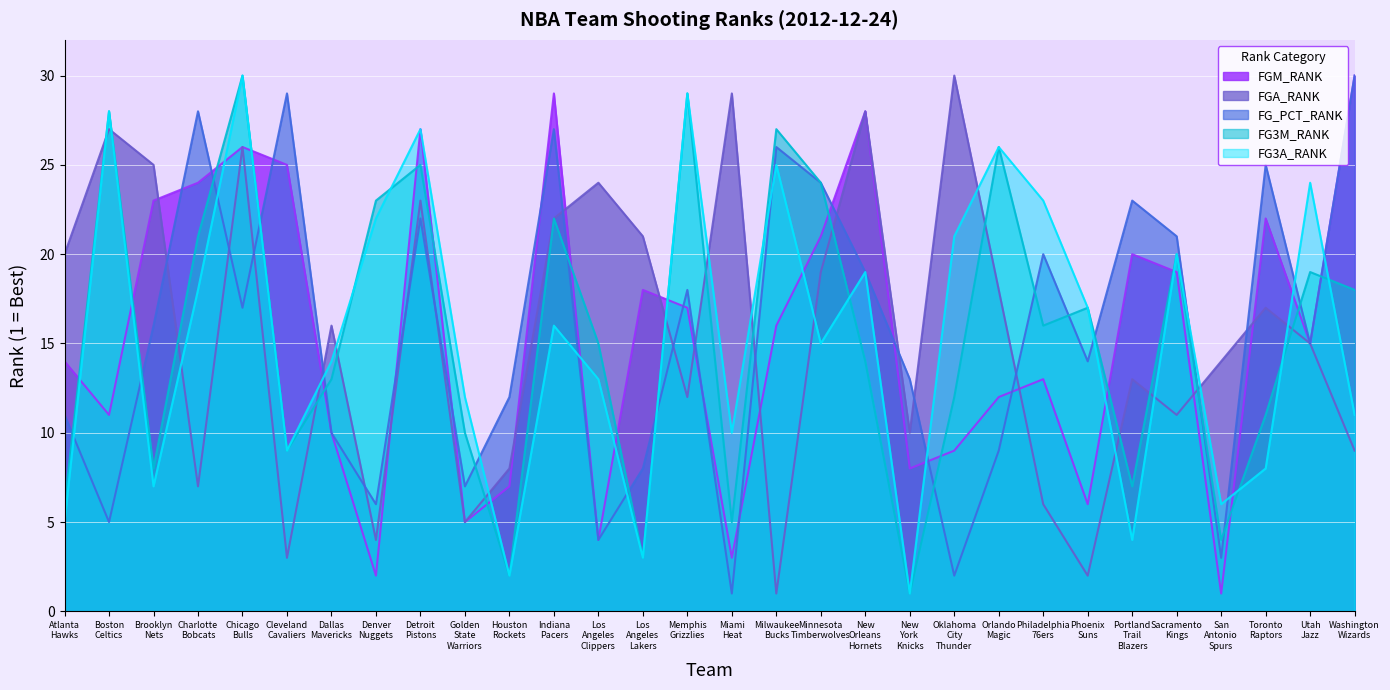

What is the value of the FG3M_RANK point at the 13th from the left?

15